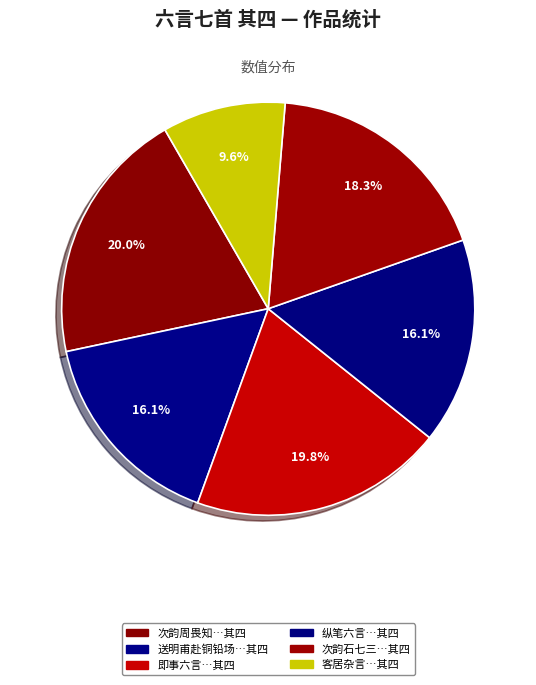

How many segments does this pie chart have?

6